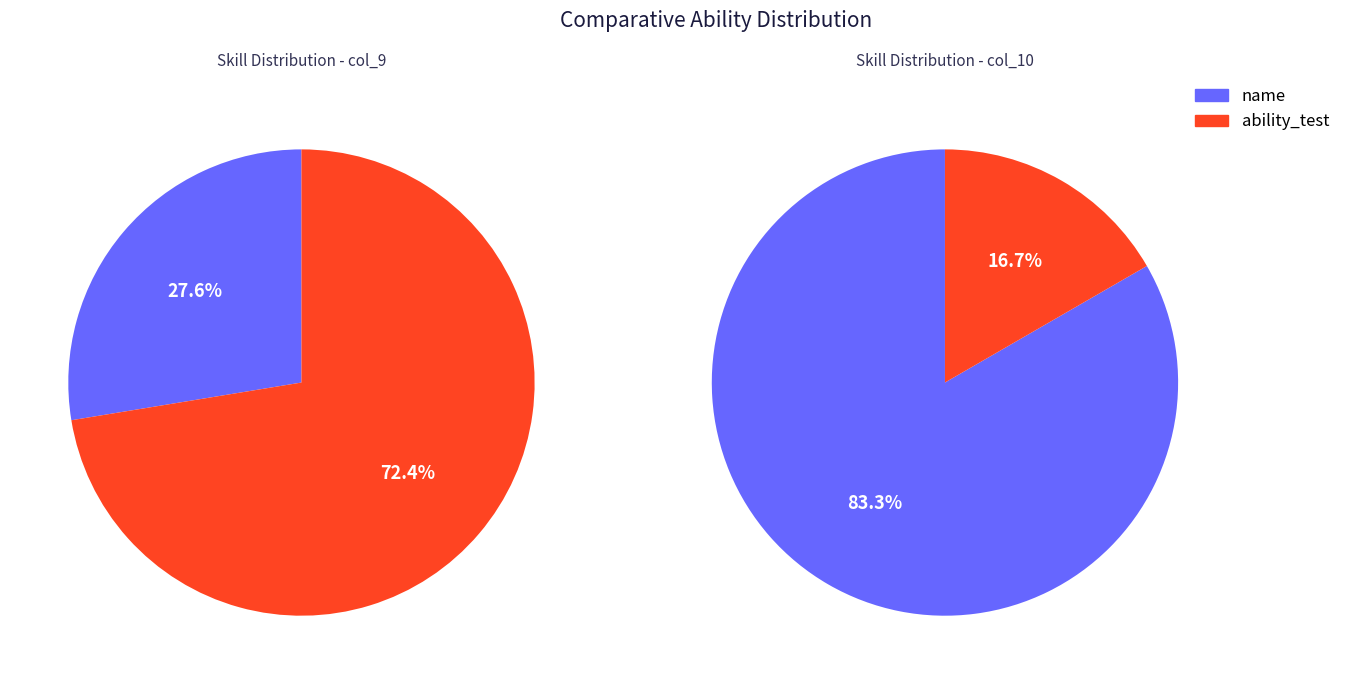

To the nearest percent, what is the average slice percentage?

50%